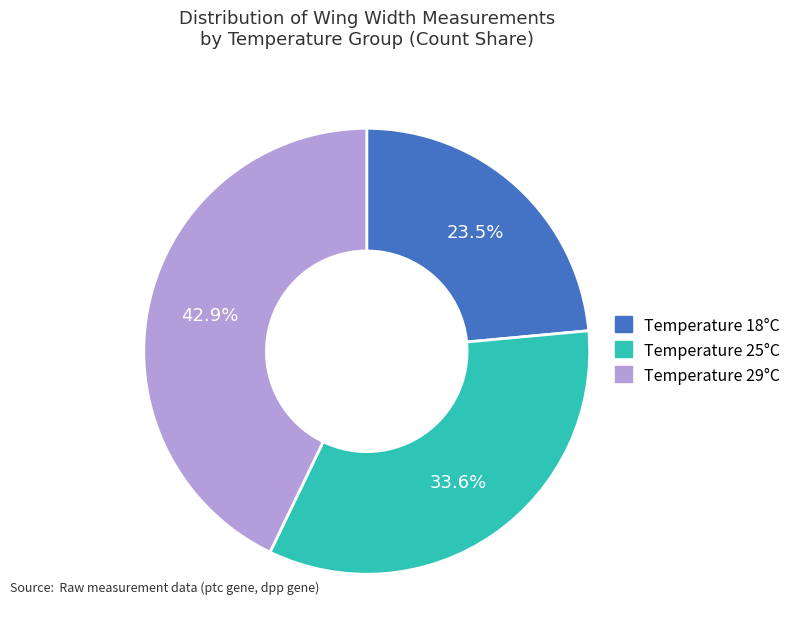

Is there a majority slice in this chart?

No